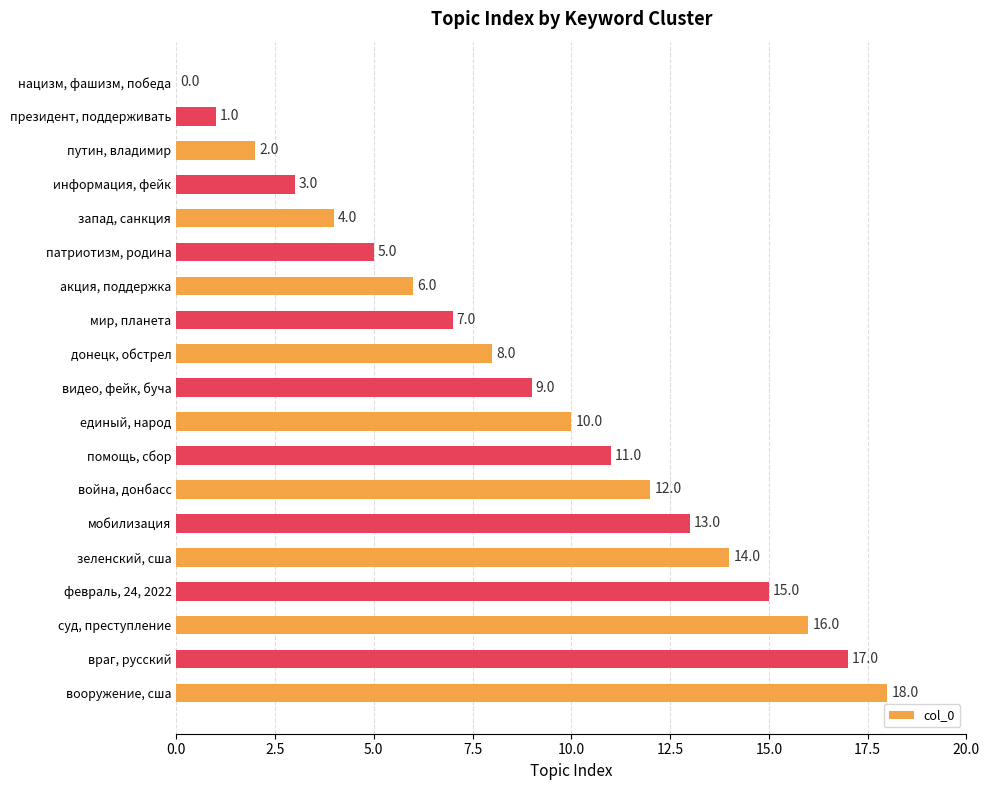

Count the number of data series in this chart.

1